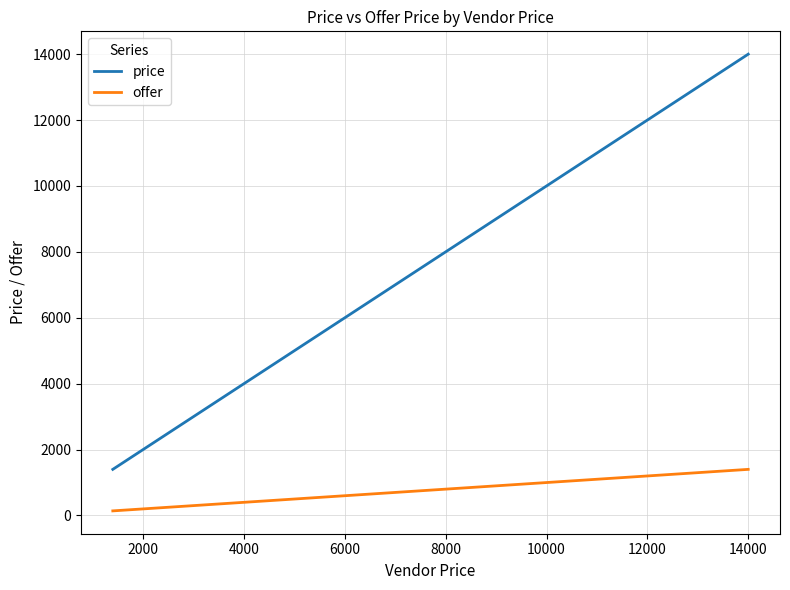

Rank the series by their average value, from lowest to highest.

offer, price